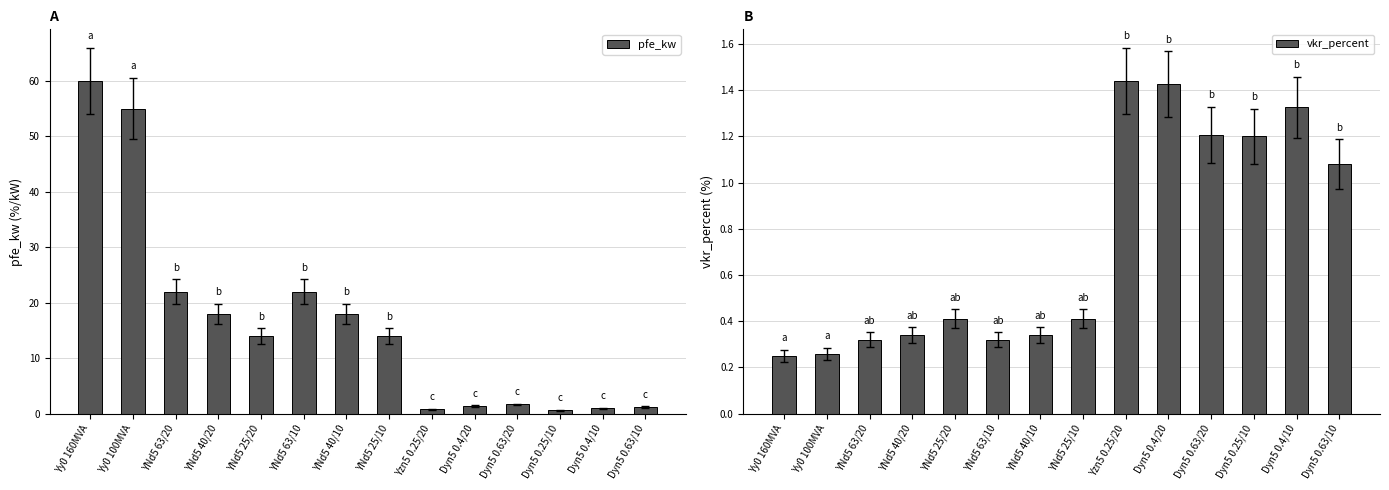

Rank the series at Dyn5 0.63/20 from highest to lowest value.

pfe_kw, vkr_percent